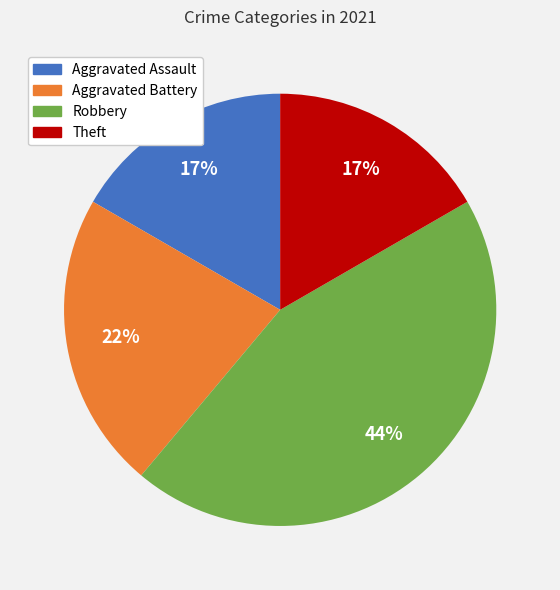

Combined, do Theft and Robbery account for over 50%?

Yes